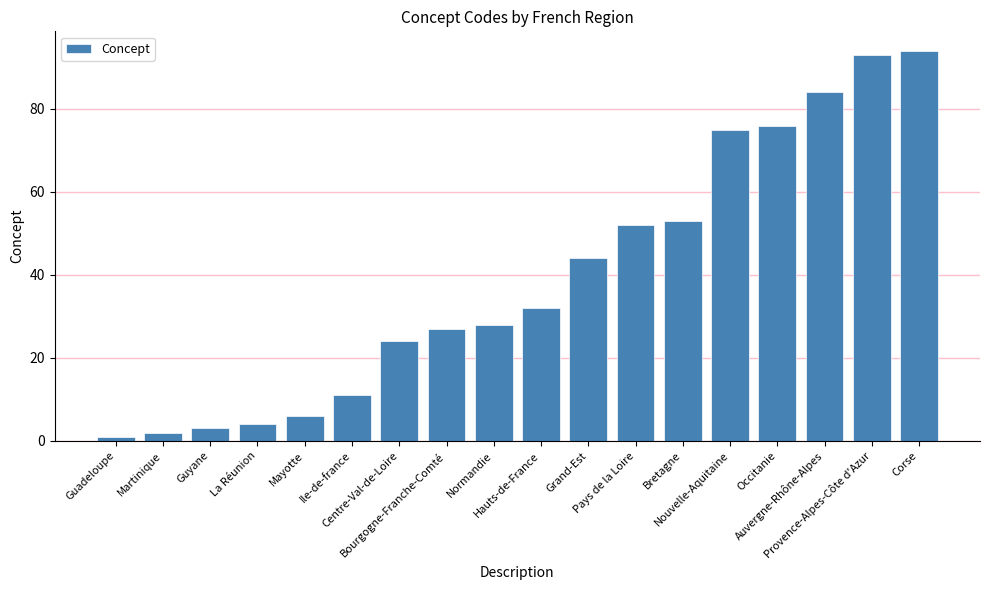

What is the value of the 8th bar from the left?

27